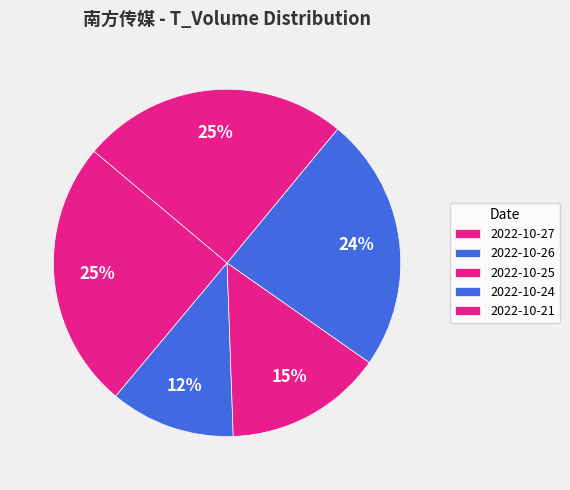

To the nearest percent, what is the combined percentage of 2022-10-21 and 2022-10-26?

37%